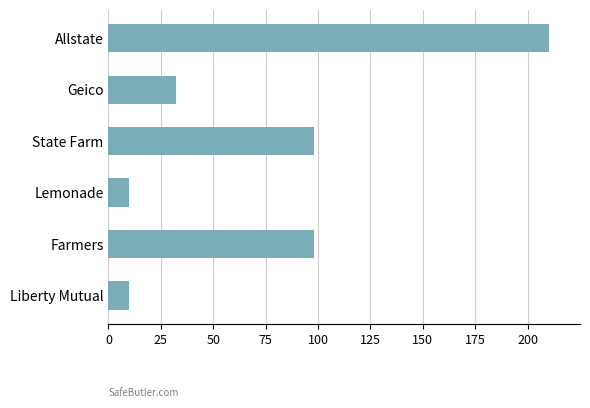

Is it true that the value at Farmers is 98?

True